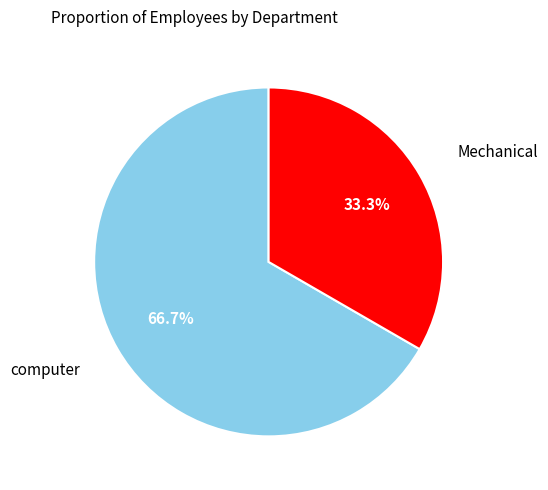

To the nearest percent, what is the difference between the largest and smallest slice percentages?

33%